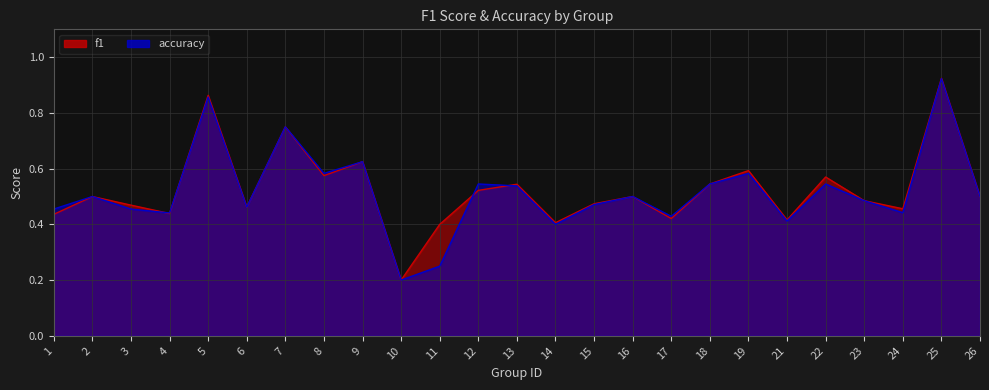

What is the difference between the maximum and minimum values in the accuracy series?

0.7